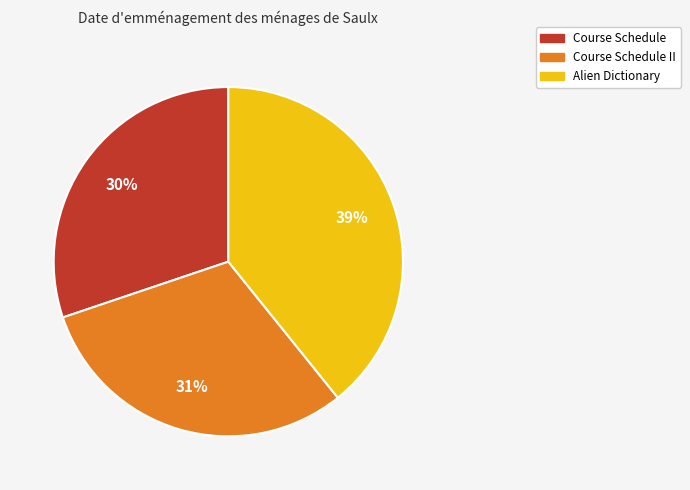

True or false: Course Schedule accounts for 15% of the total.

False